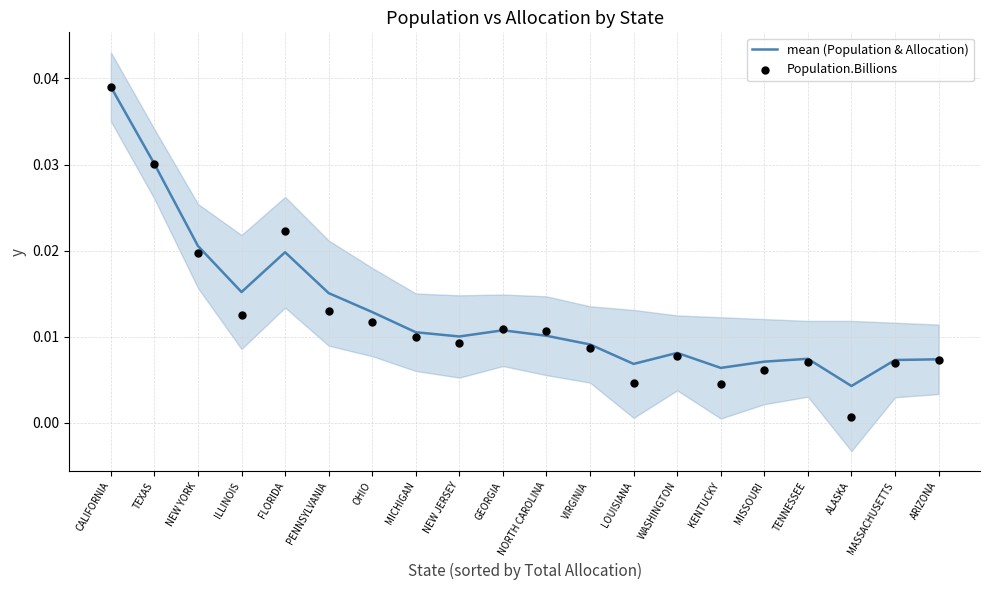

At how many categories does at least one series exceed 0?

20